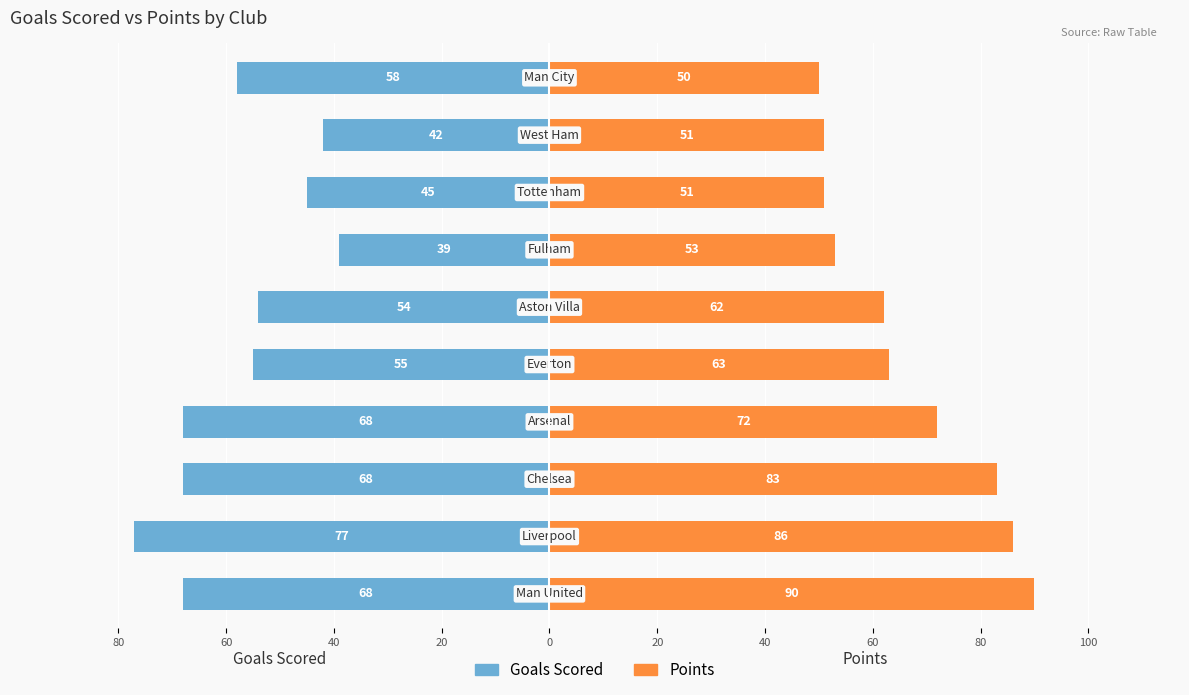

List the series in order of their overall mean, lowest first.

Goals Scored, Points